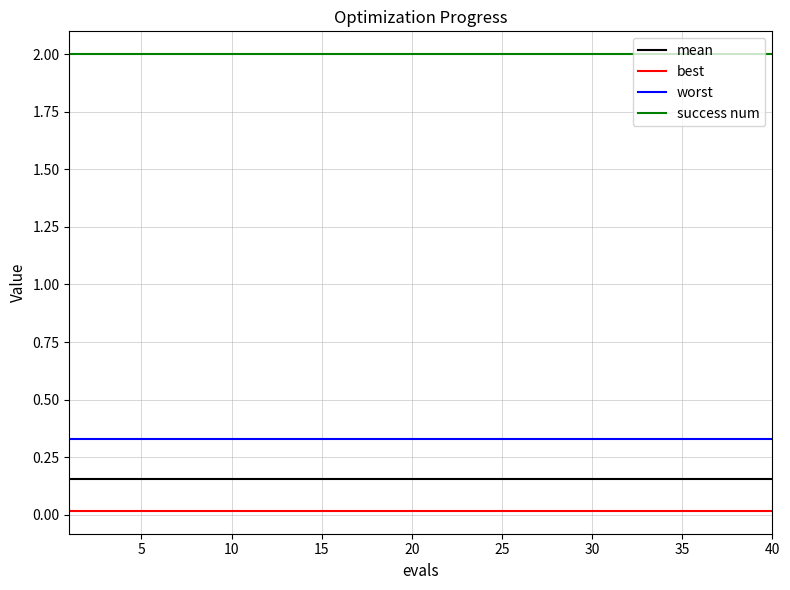

At how many categories does at least one series exceed 0?

40